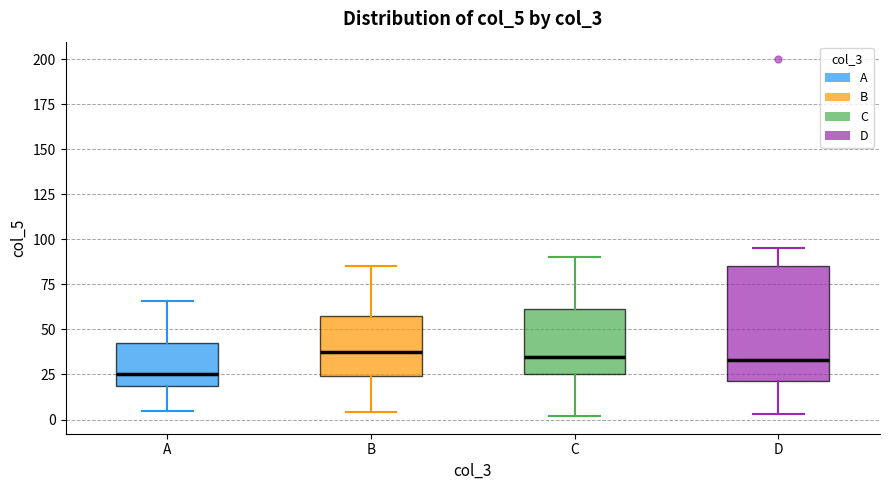

Which box has the lowest median line?

A